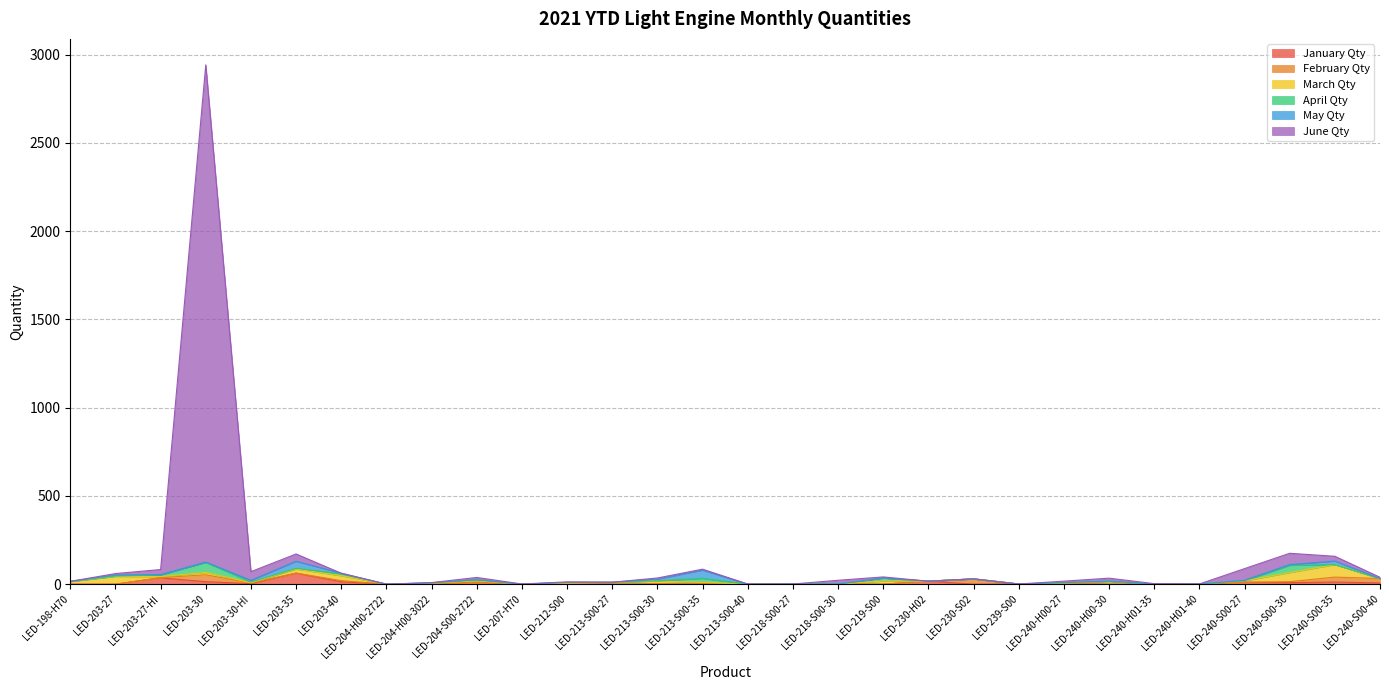

What is the maximum value for January Qty?

62